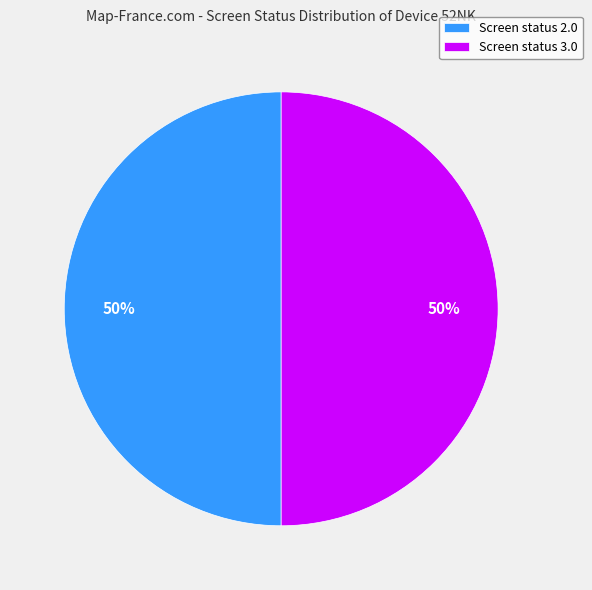

Is the sum of Screen status 3.0 and Screen status 2.0 greater than half?

Yes